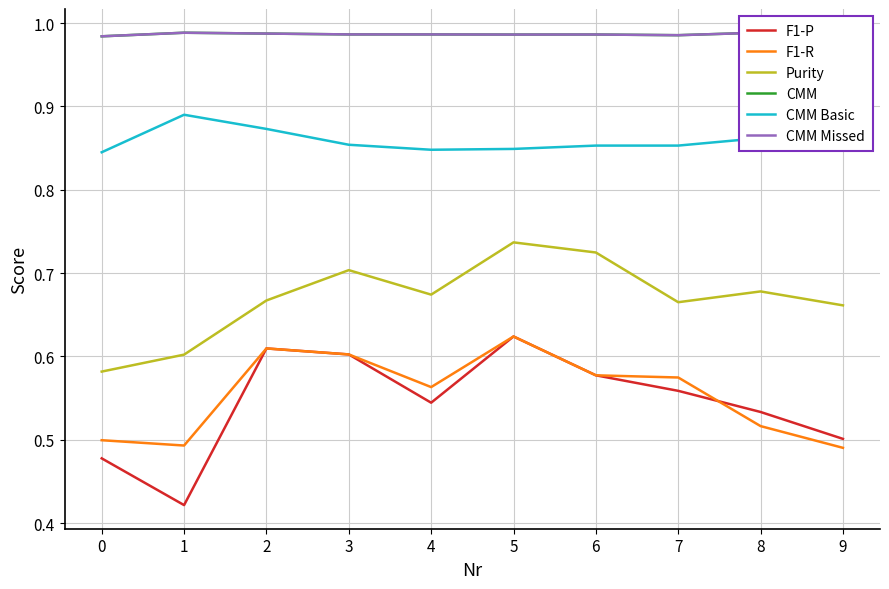

Between 1 and 9, which is larger?

9